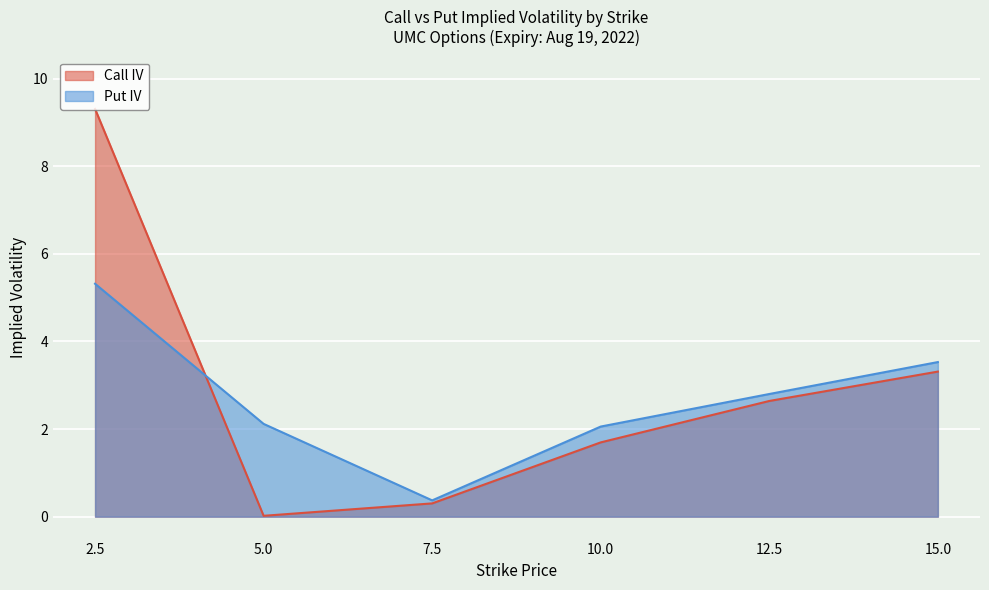

At which category does Call IV reach its first local valley?

5.0